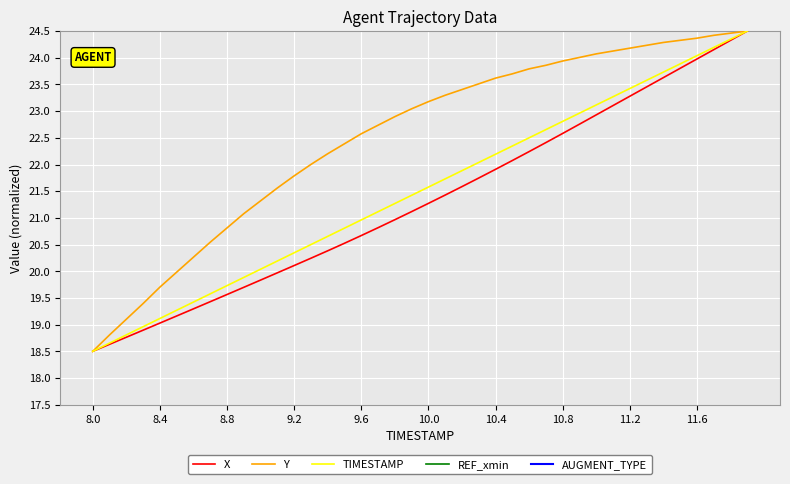

The value of X at 8.0 is 18.5. True or false?

True